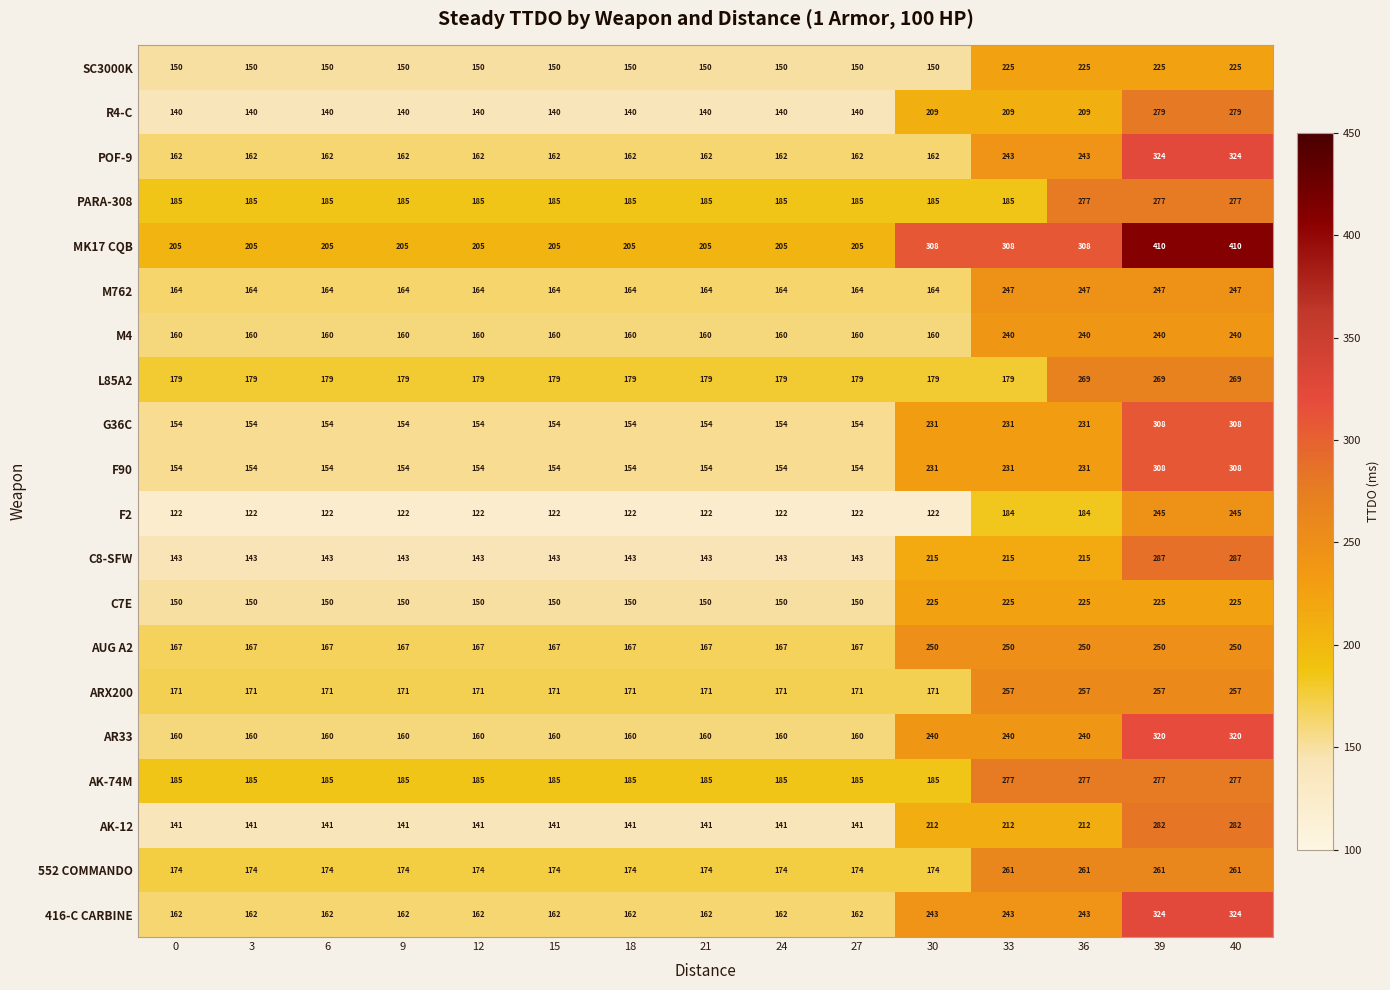

What is the maximum value shown in the chart?

410